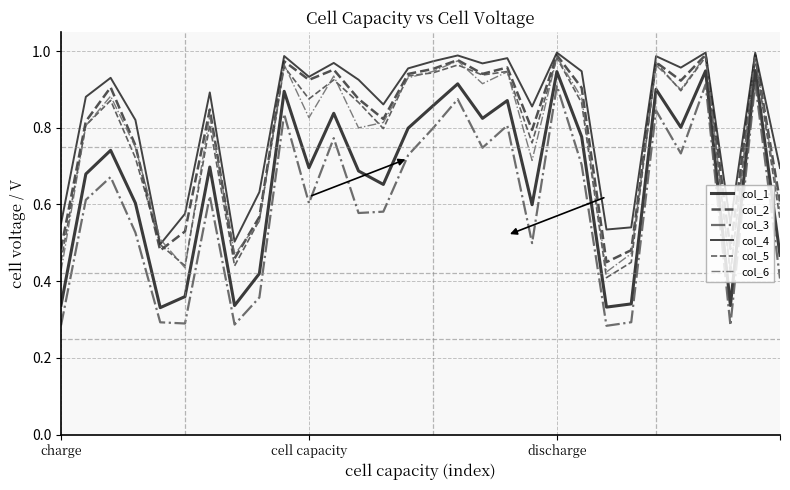

What is the lowest value of the col_1 series?

0.3